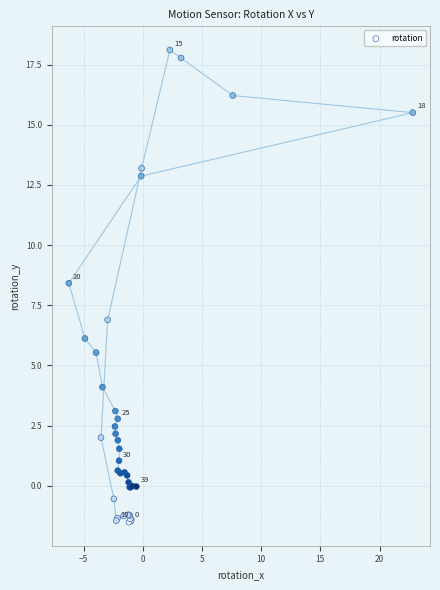

What Y value in the scatter plot is closest to 8?

8.4